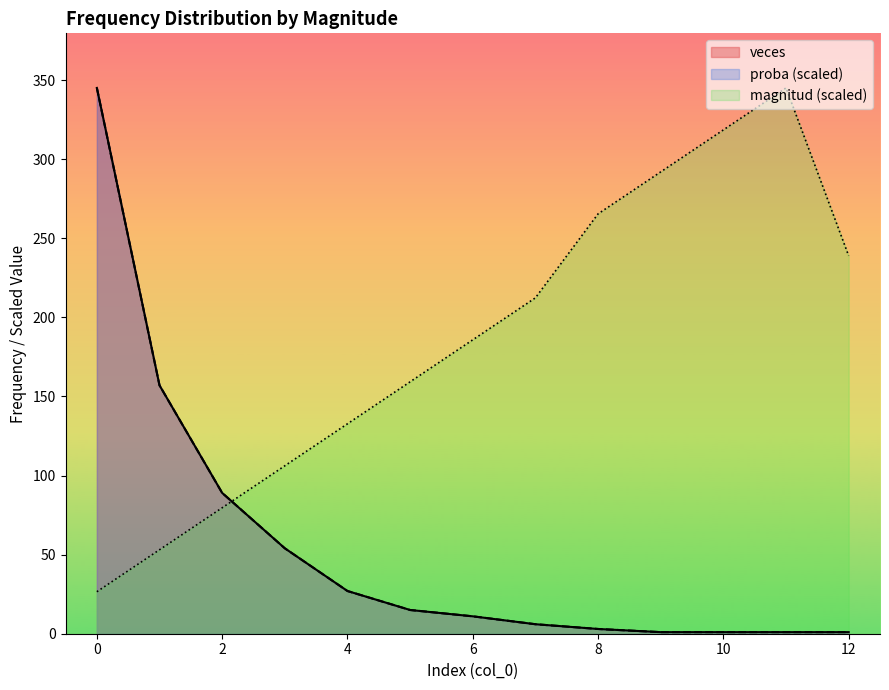

Which series has the largest total across all categories?

magnitud